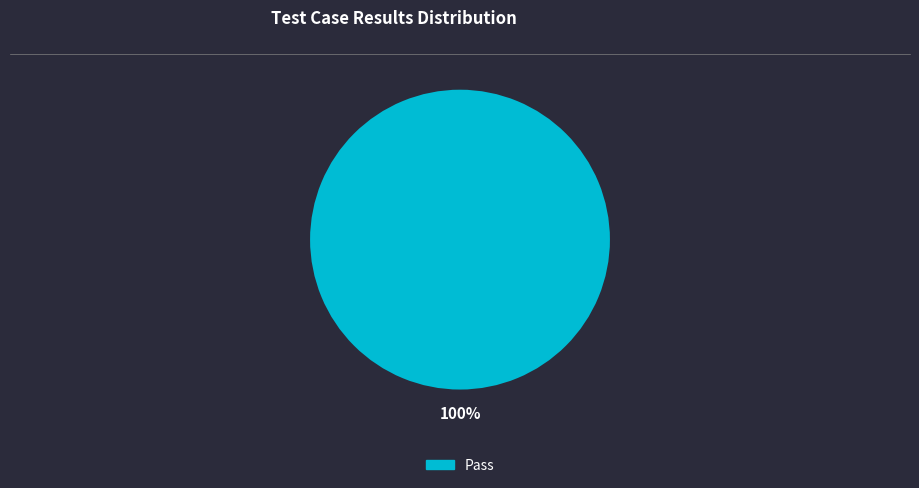

Does any single category account for the majority?

Yes